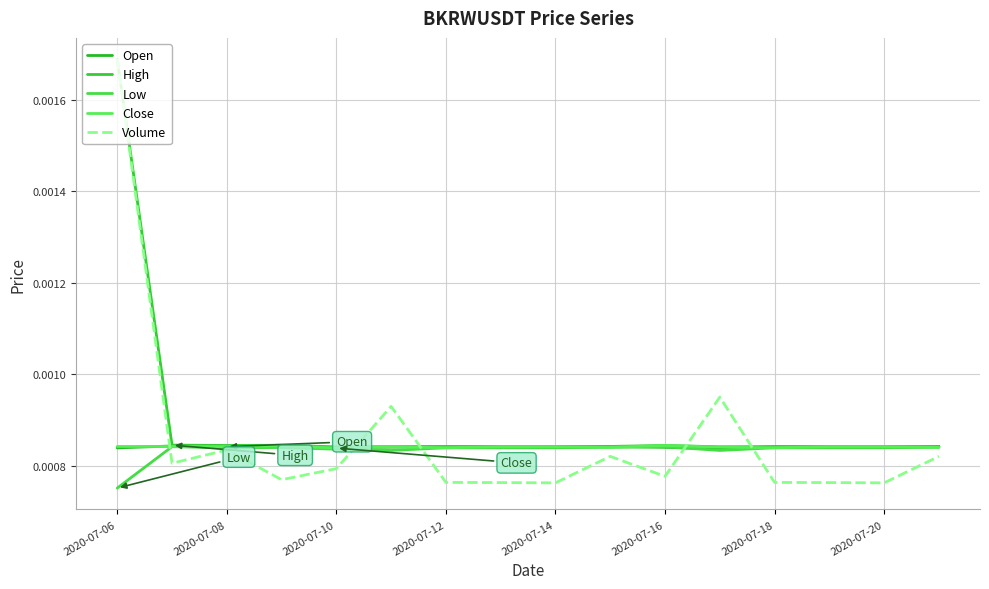

After their last crossing, which series has the higher values: Volume or Close?

Close